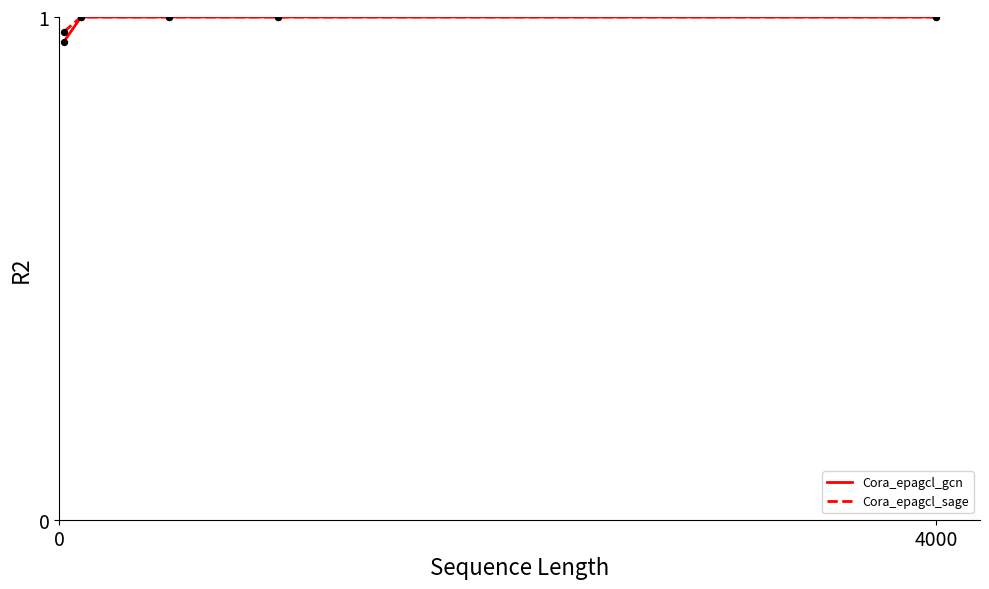

Which series has the largest range (max minus min)?

Cora_epagcl_gcn